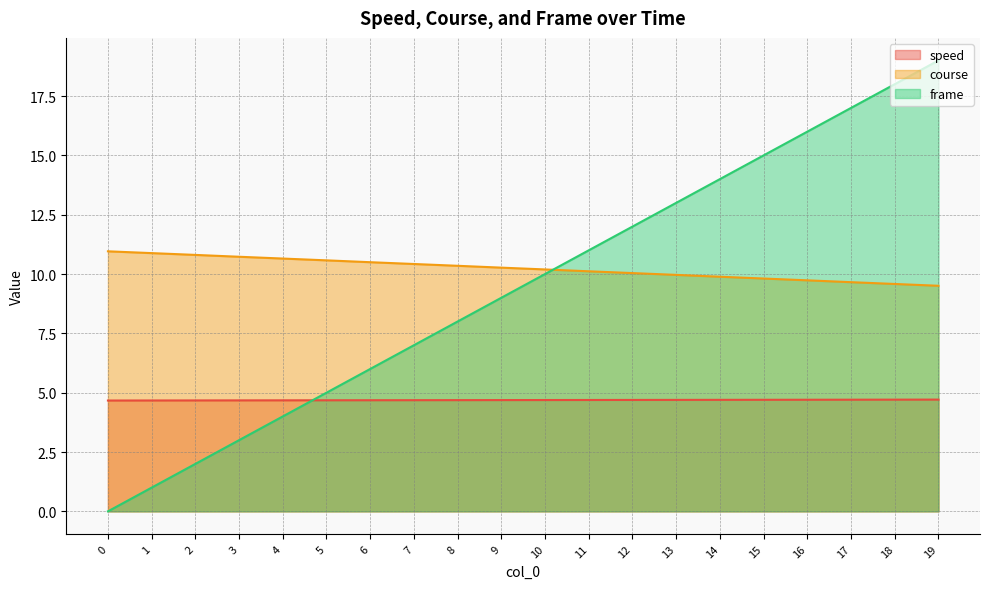

Is the value of speed at 14 greater than the value of frame at 8?

No